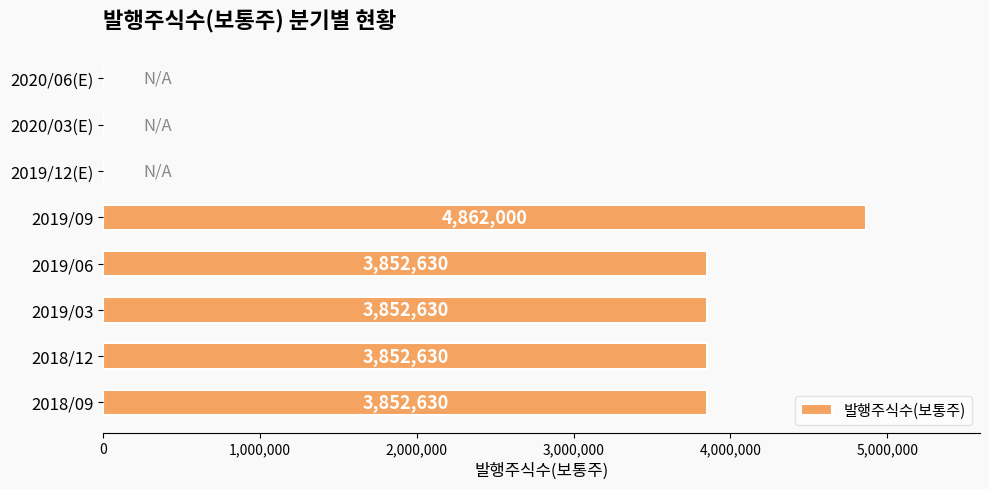

Count the number of categories in the chart.

8